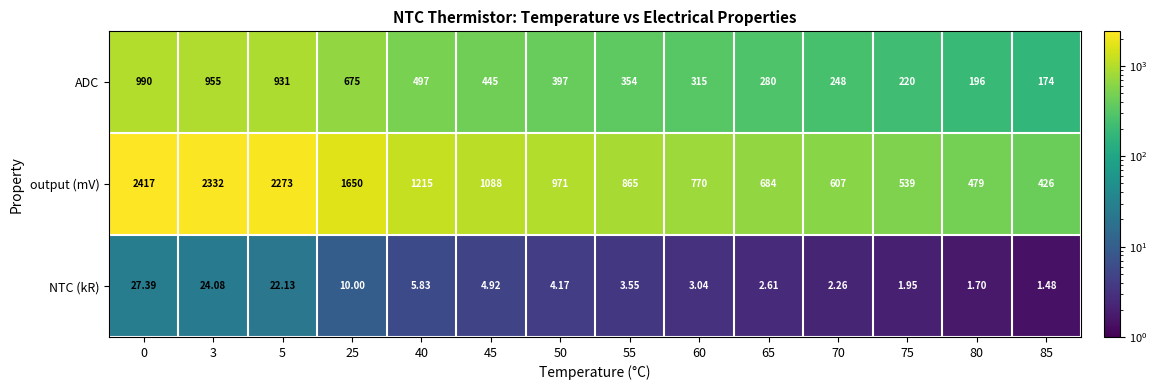

At how many categories does at least one series exceed 2098?

3